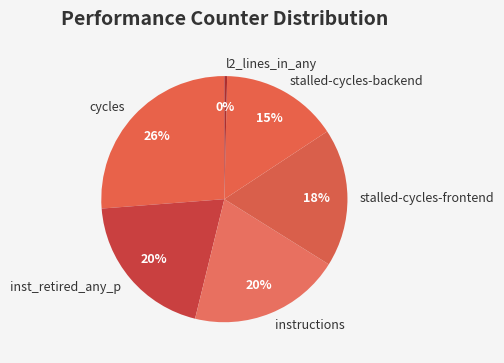

Which slice is the largest?

cycles